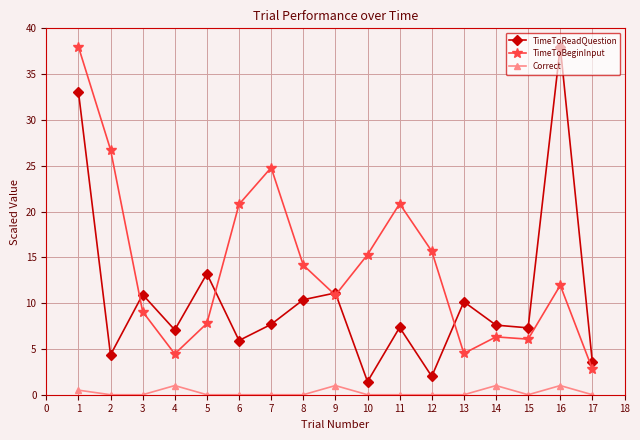

Which series has the largest range (max minus min)?

TimeToReadQuestion